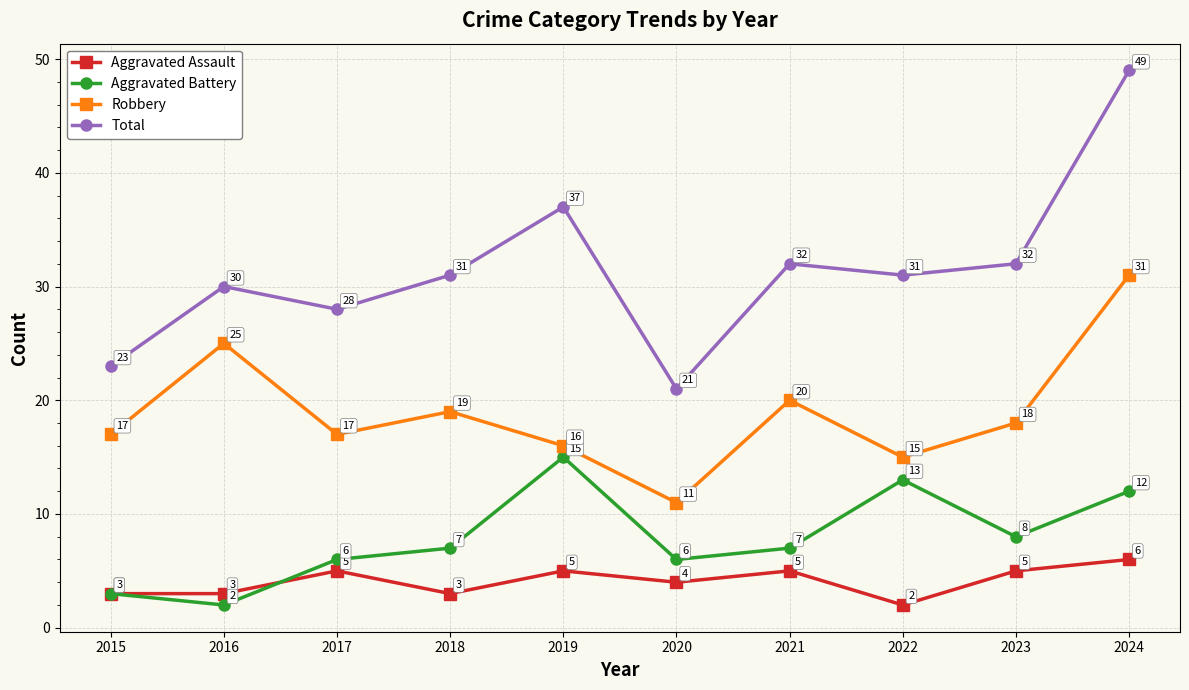

What is the difference between the Aggravated Battery values at 2020 and 2018?

1